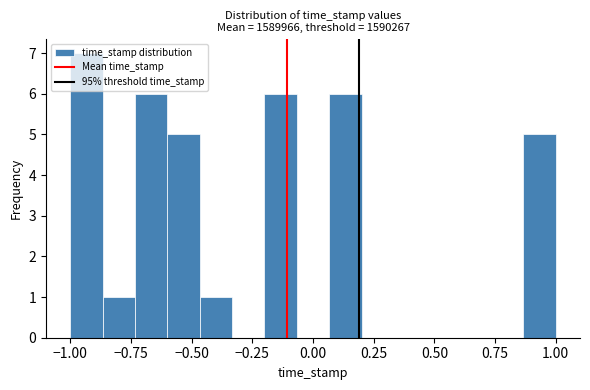

Read against the x-axis, roughly where is the centre of the tallest bar?

-0.95